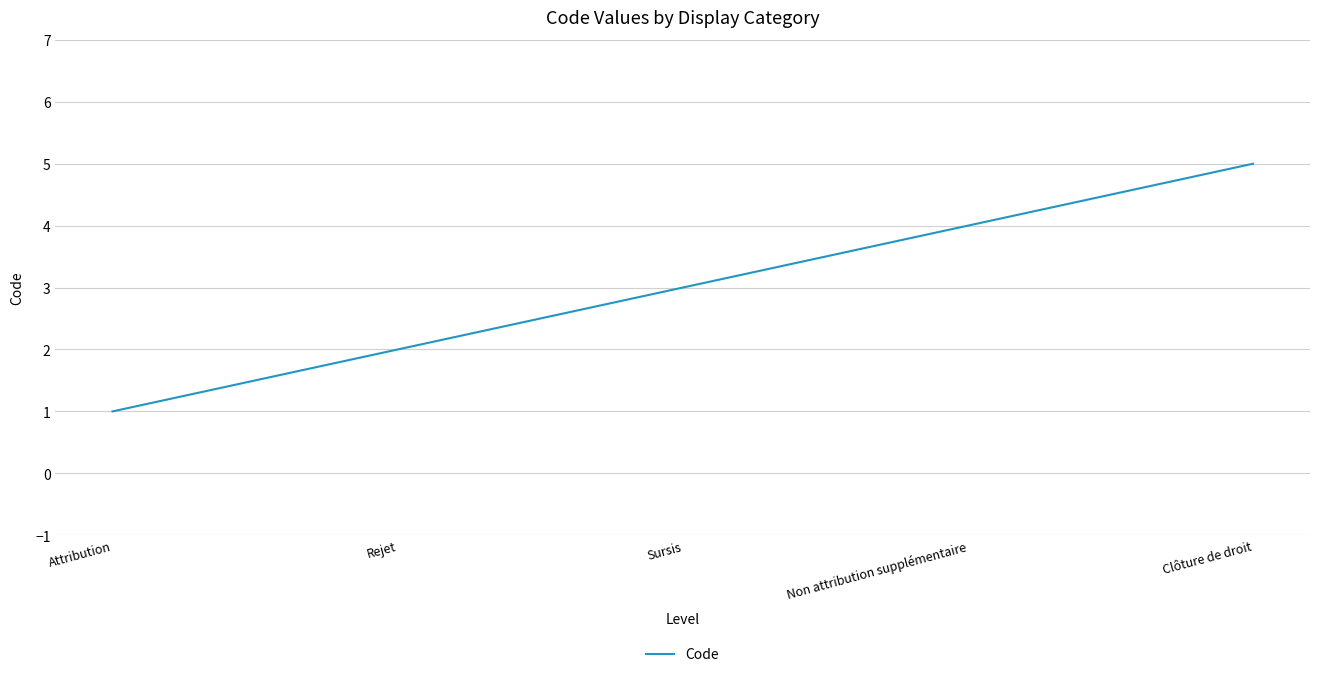

Is this an area chart (filled region under the line)?

No